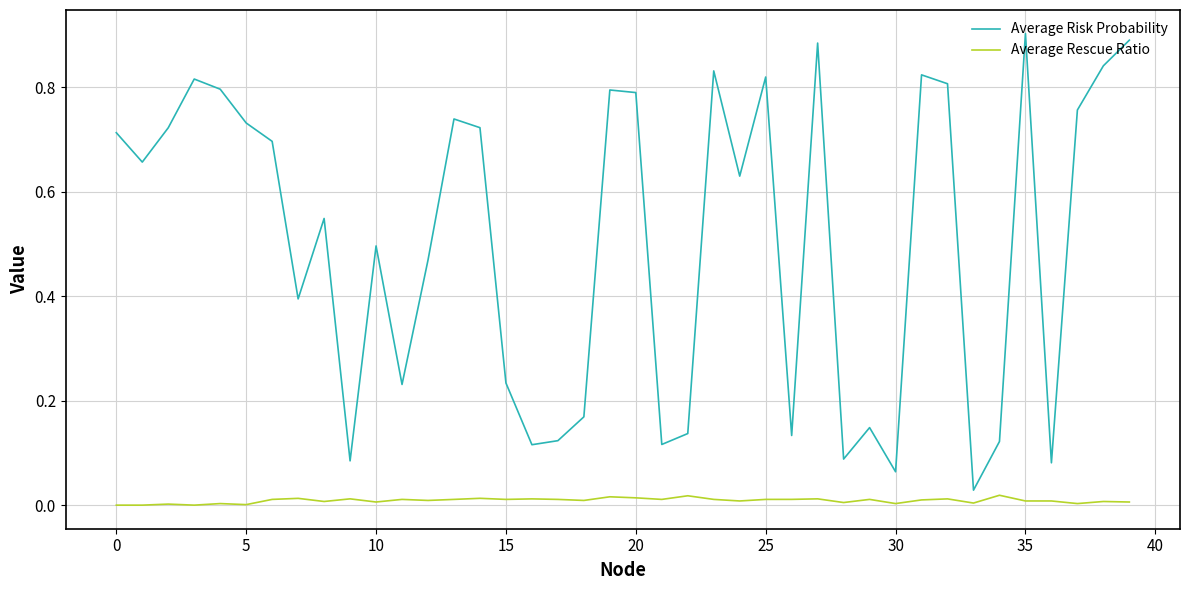

Which series has the widest spread of values?

Average Risk Probability